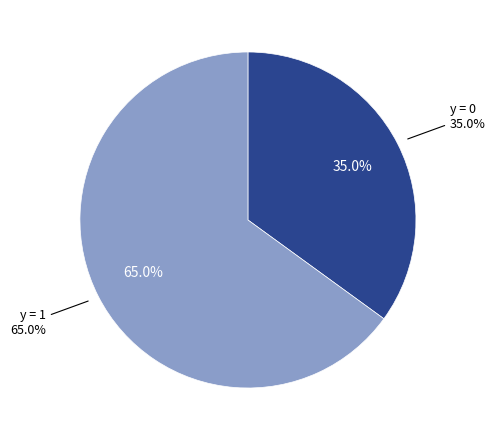

Rank the categories by value from highest to lowest.

1, 0